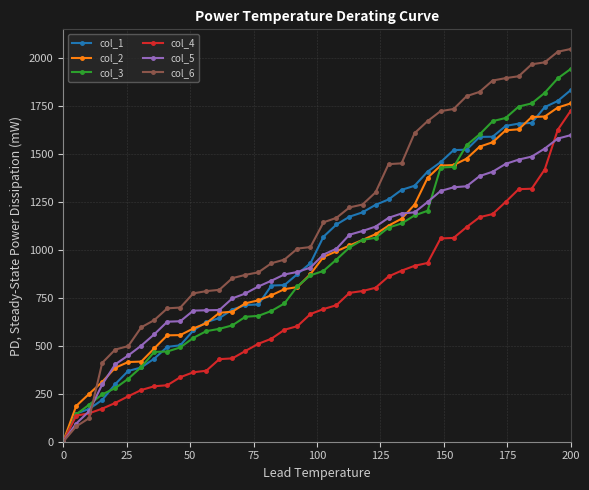

Which series has the largest total across all categories?

col_6